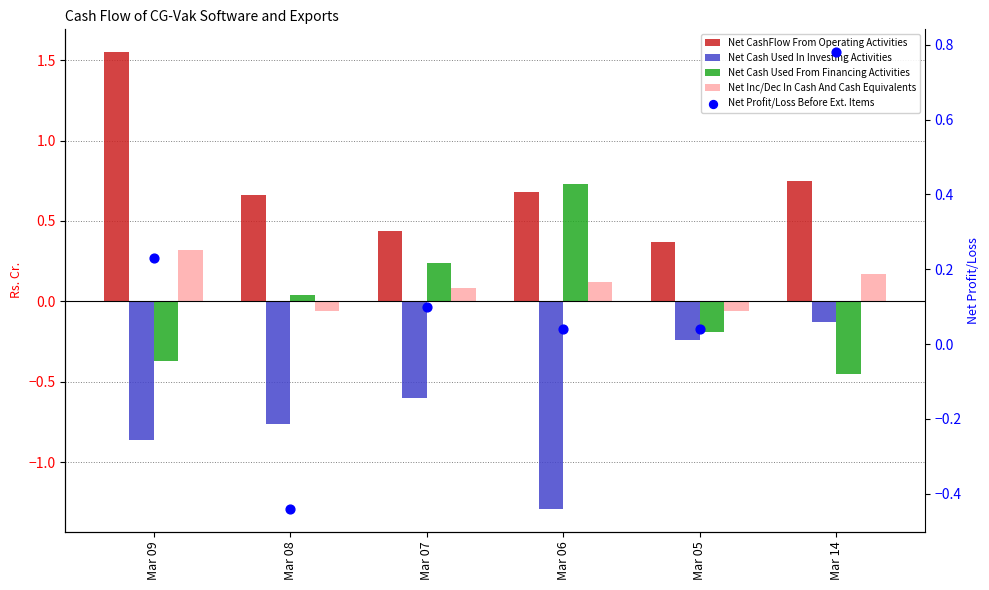

At which category is the sum across all series the highest?

Mar 14